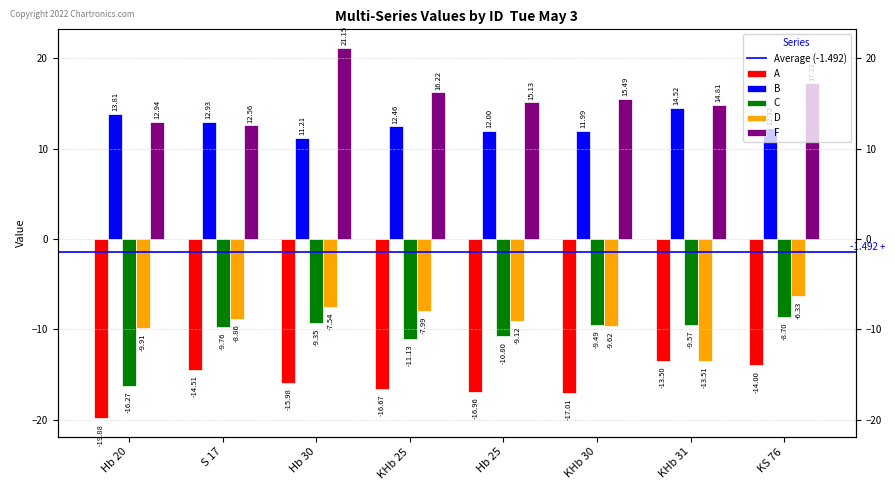

Count the number of data series in this chart.

5